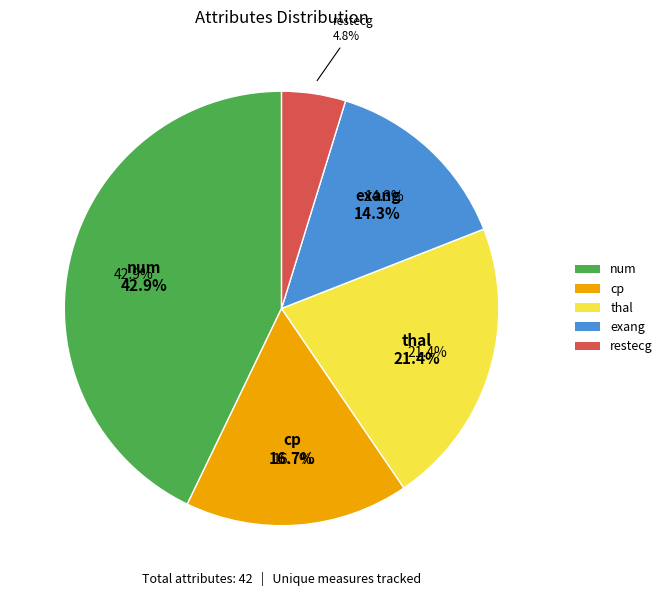

To the nearest percent, what is the difference between the num and cp slice percentages?

26%